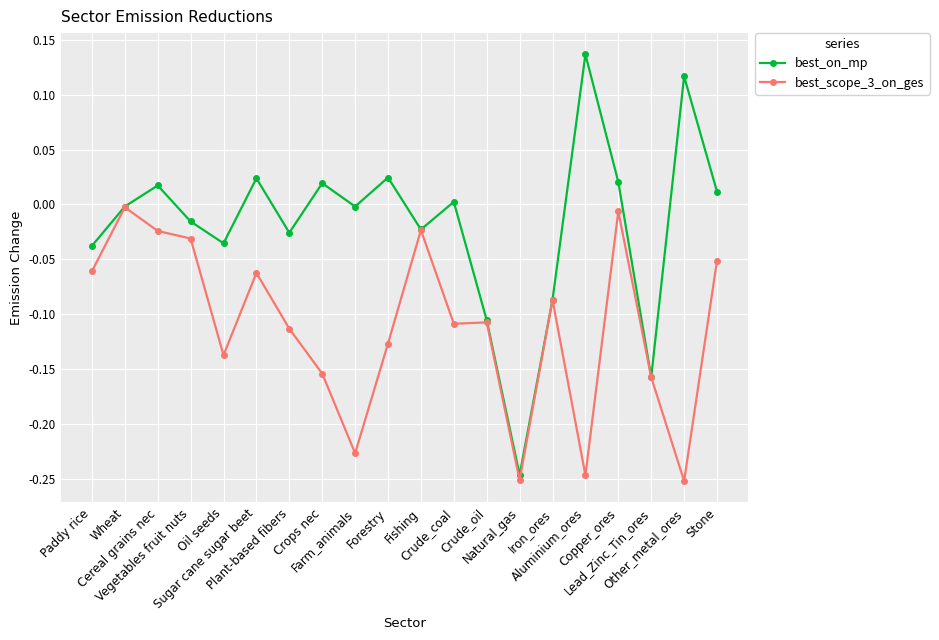

Which series has the largest total across all categories?

best_on_mp